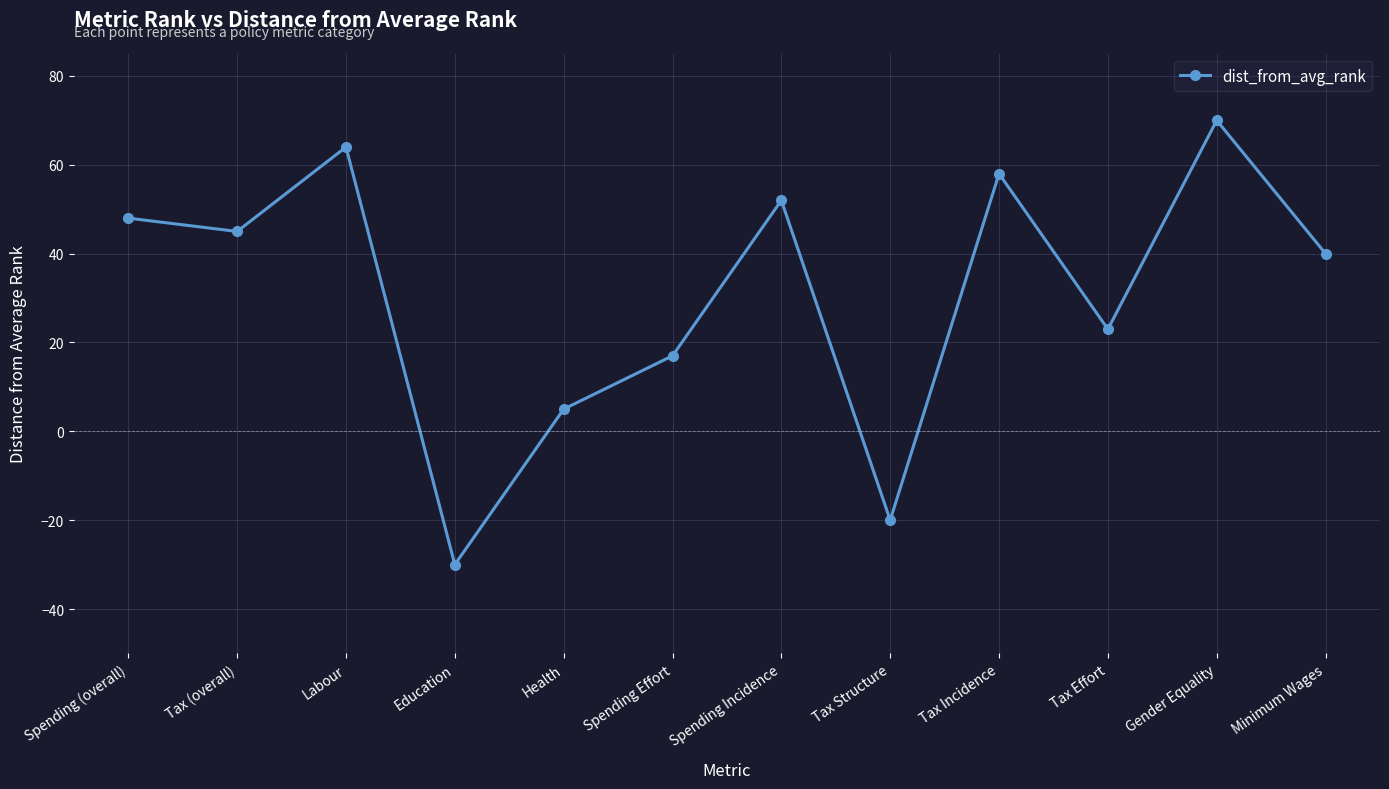

True or false: the data shows 38 at Gender Equality.

False